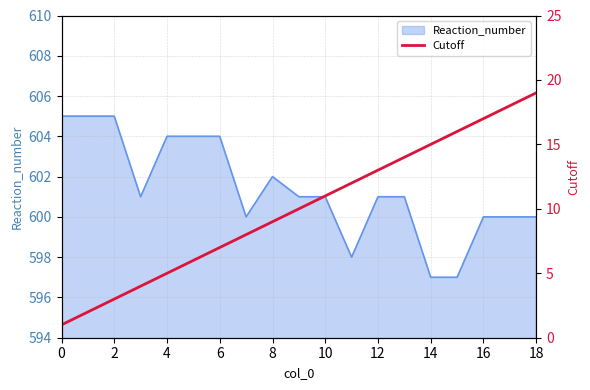

The Reaction_number series shows 600 at 18. True or false?

True